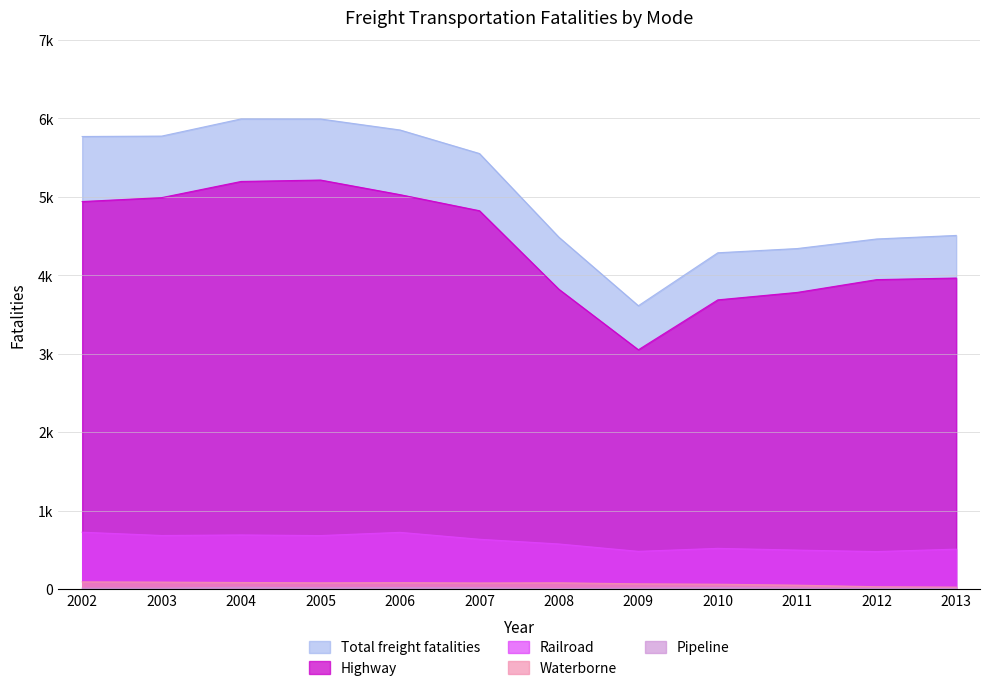

True or false: Pipeline has more than 2 points higher than both neighbors.

True